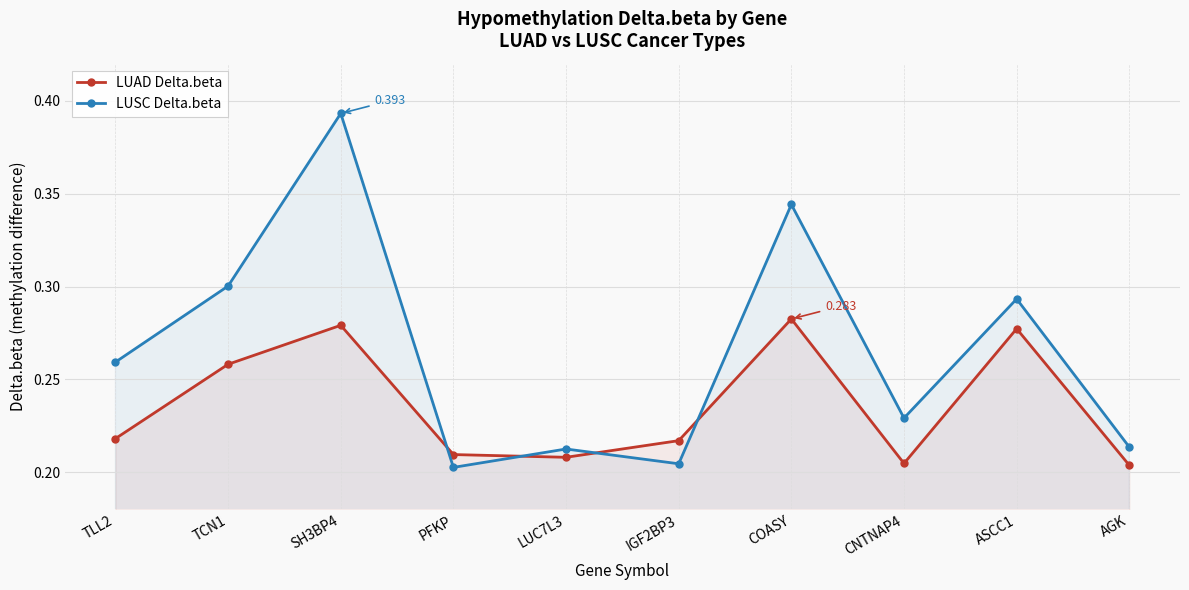

The value of LUSC Delta.beta at ASCC1 is 0.3. True or false?

True